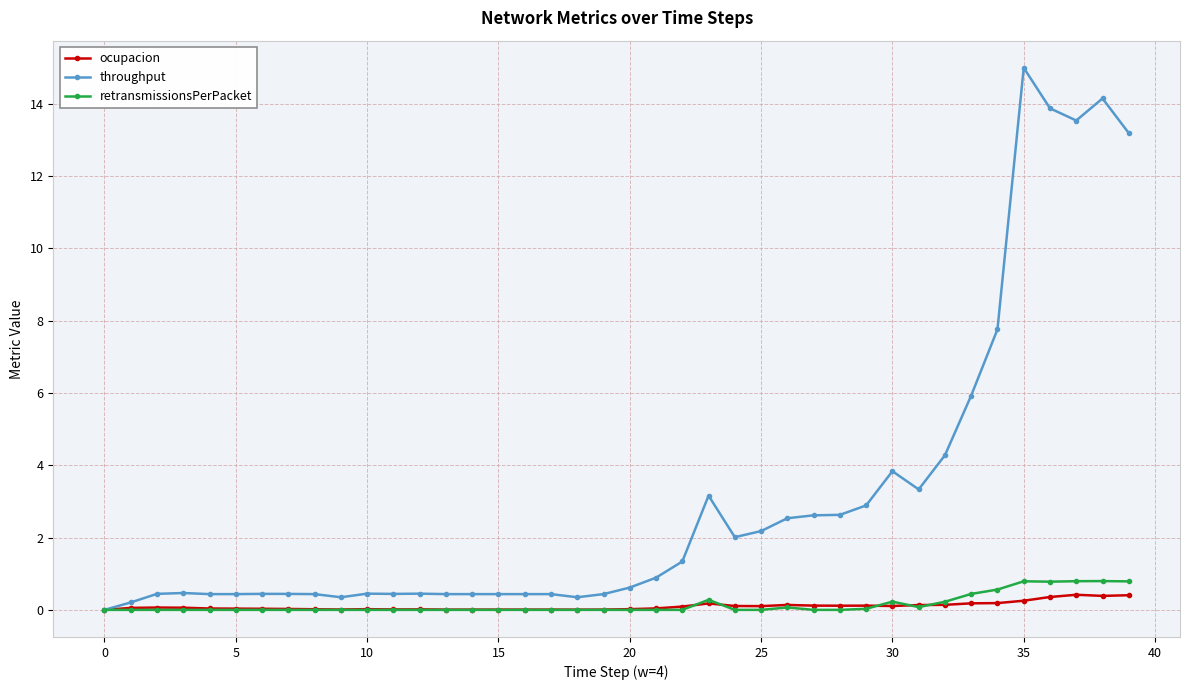

How many series are shown in this chart?

3